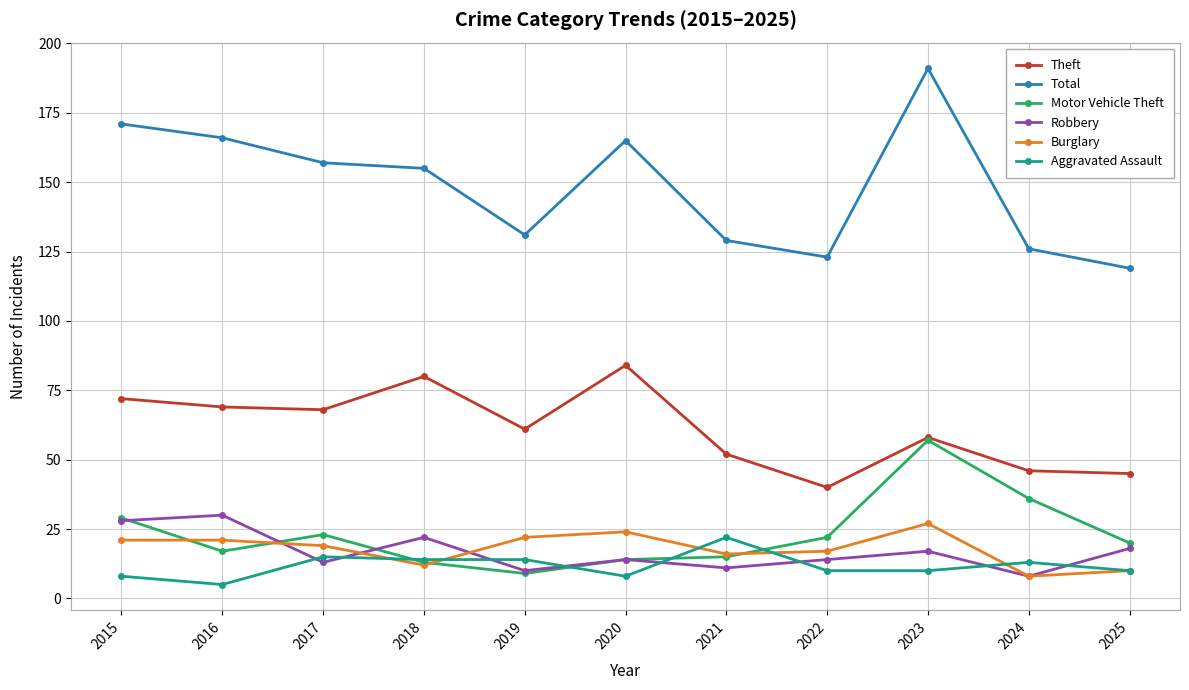

Does the chart display data point markers on the line(s)?

Yes